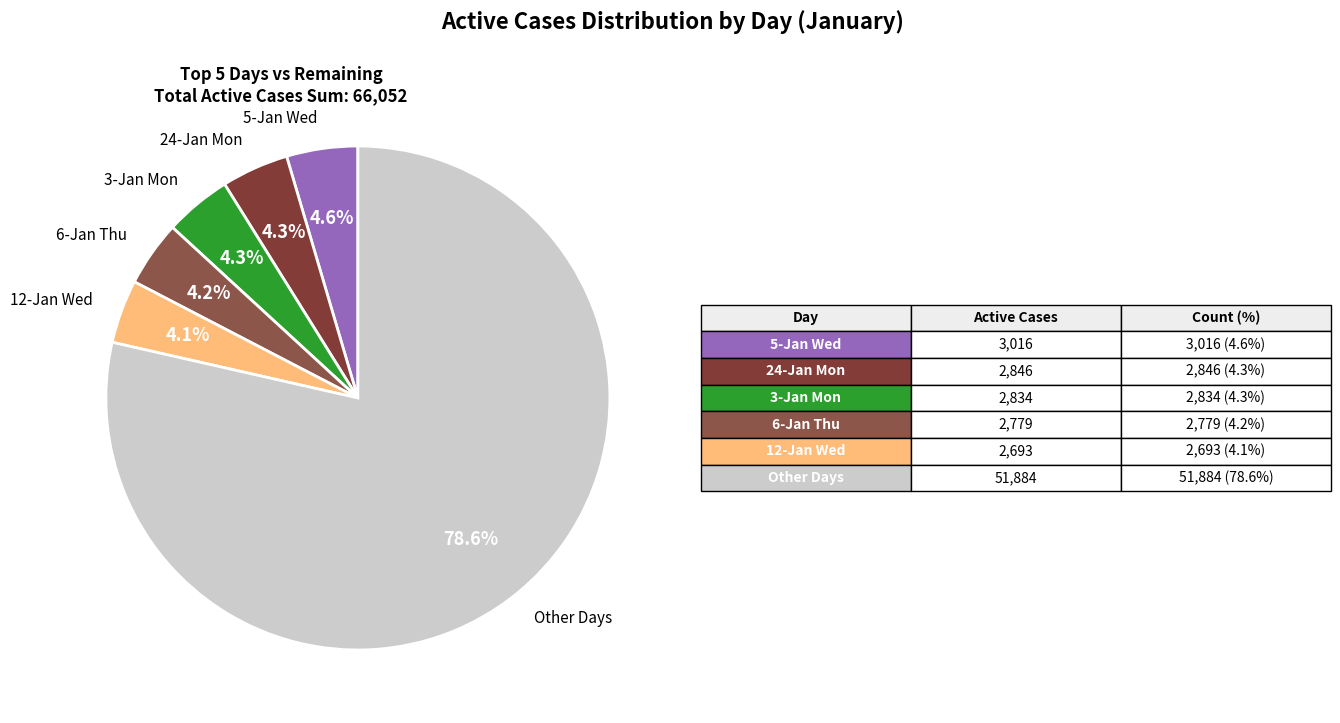

Does any single category account for the majority?

Yes